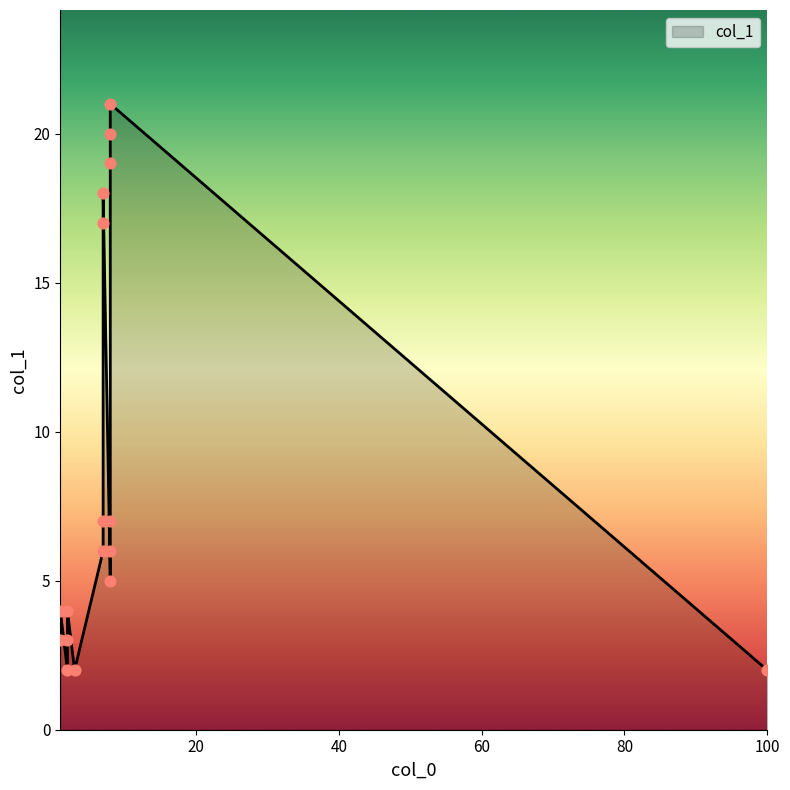

What is the ratio of the value at 3 to the value at 2?

1.0